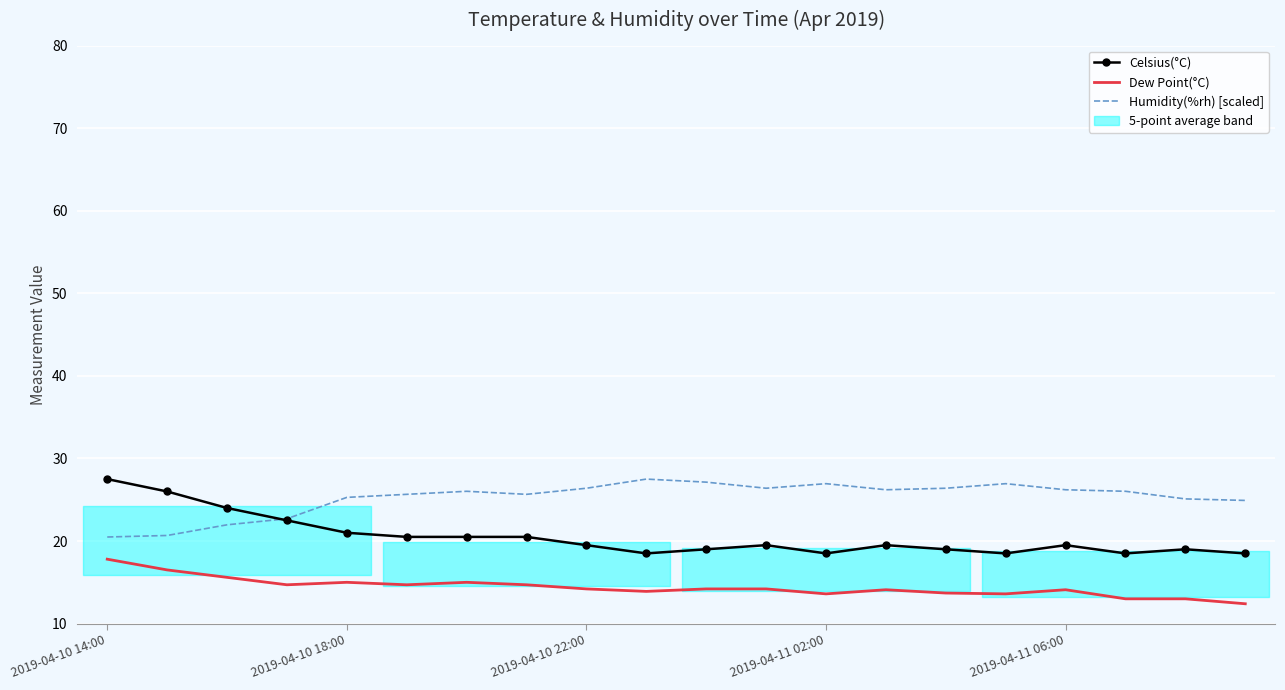

At how many categories does at least one series exceed 14?

20